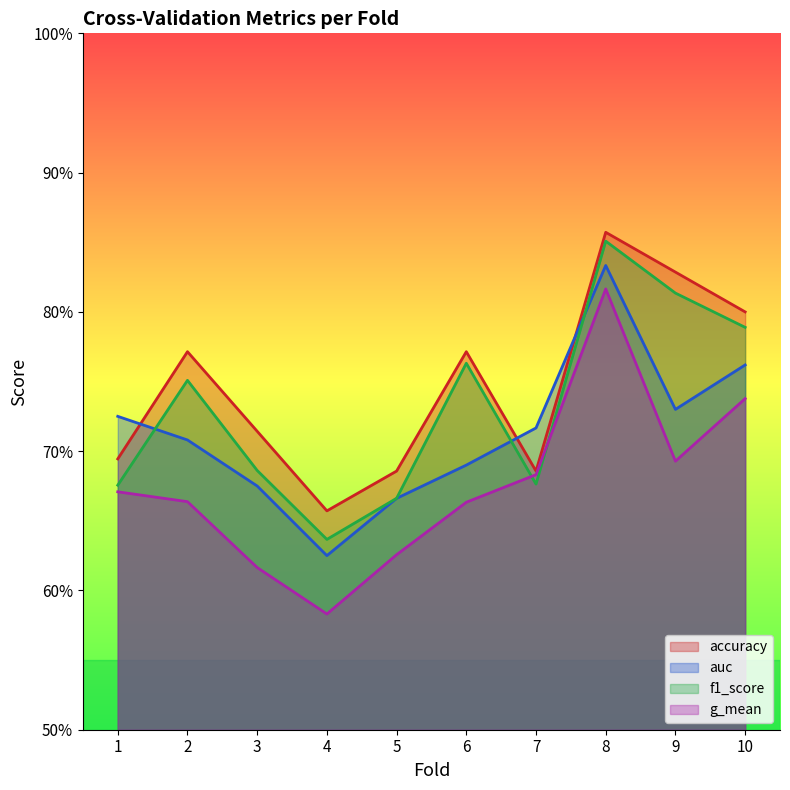

Which category has the highest value in the f1_score series?

8